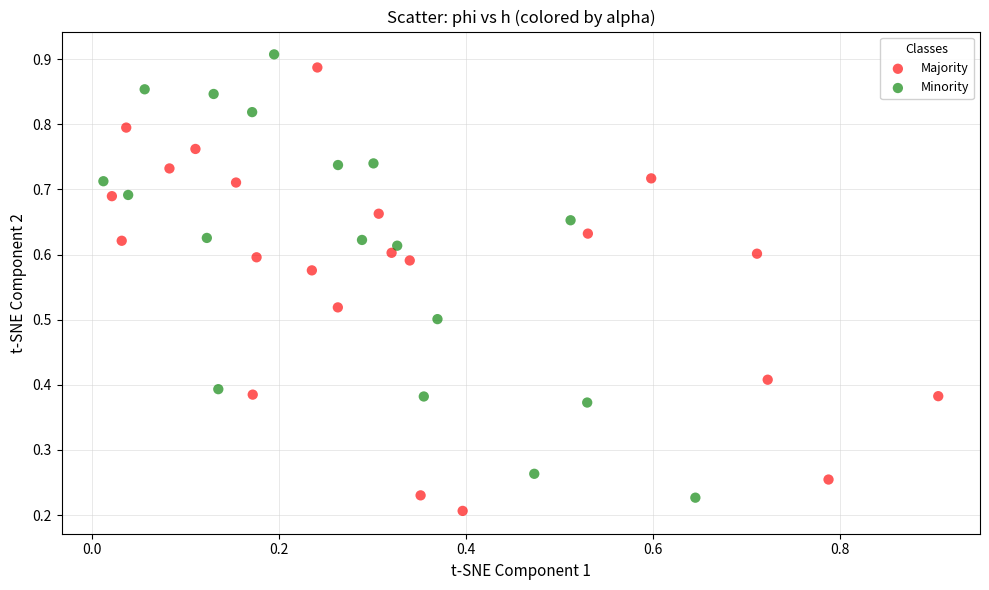

Which series contains the lowest Y value?

Majority